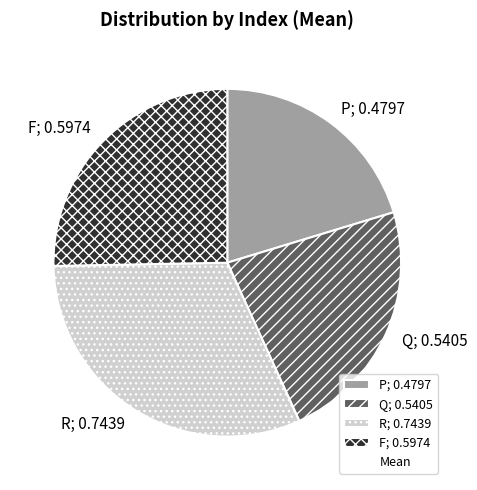

Does F; 0.5974 represent more than half of the total?

No